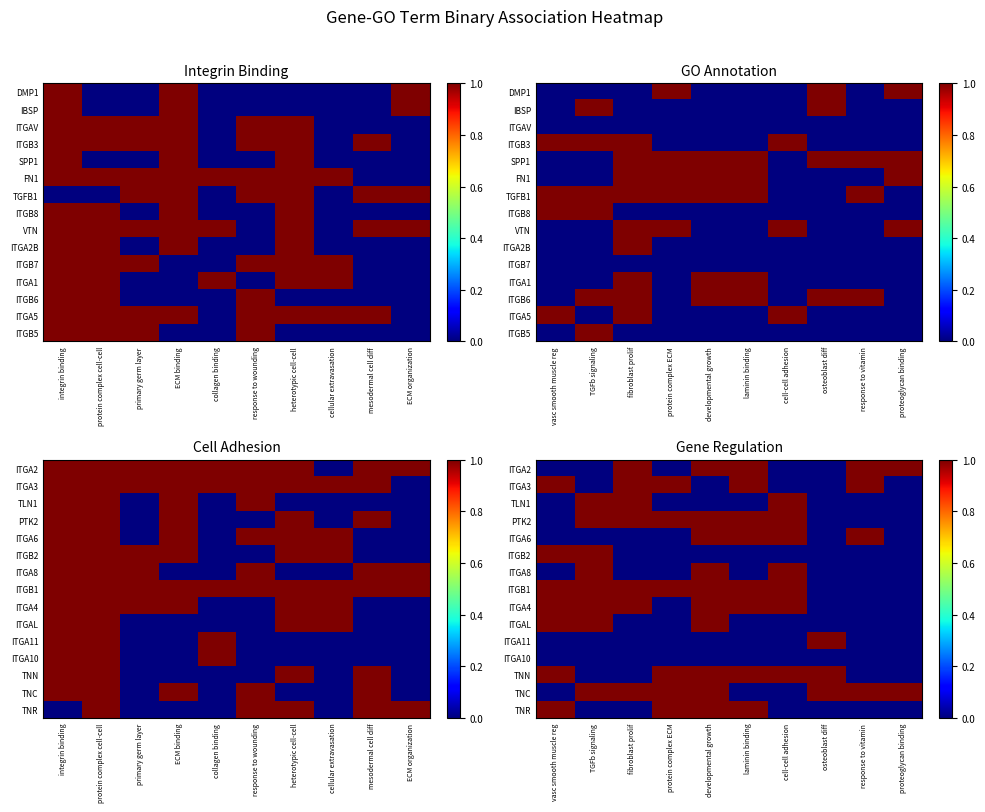

What is the difference between the second highest and minimum values in the ITGA8 series?

1